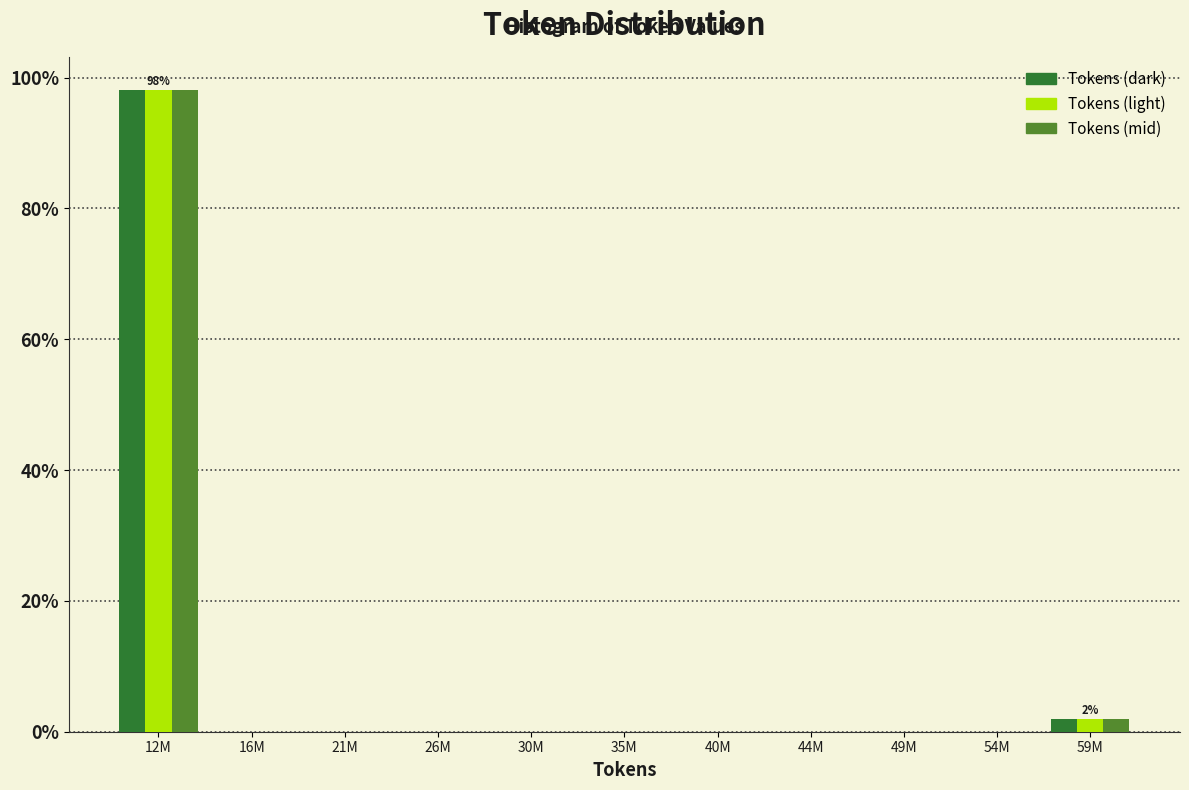

At which category does the chart reach its peak across all series?

12M